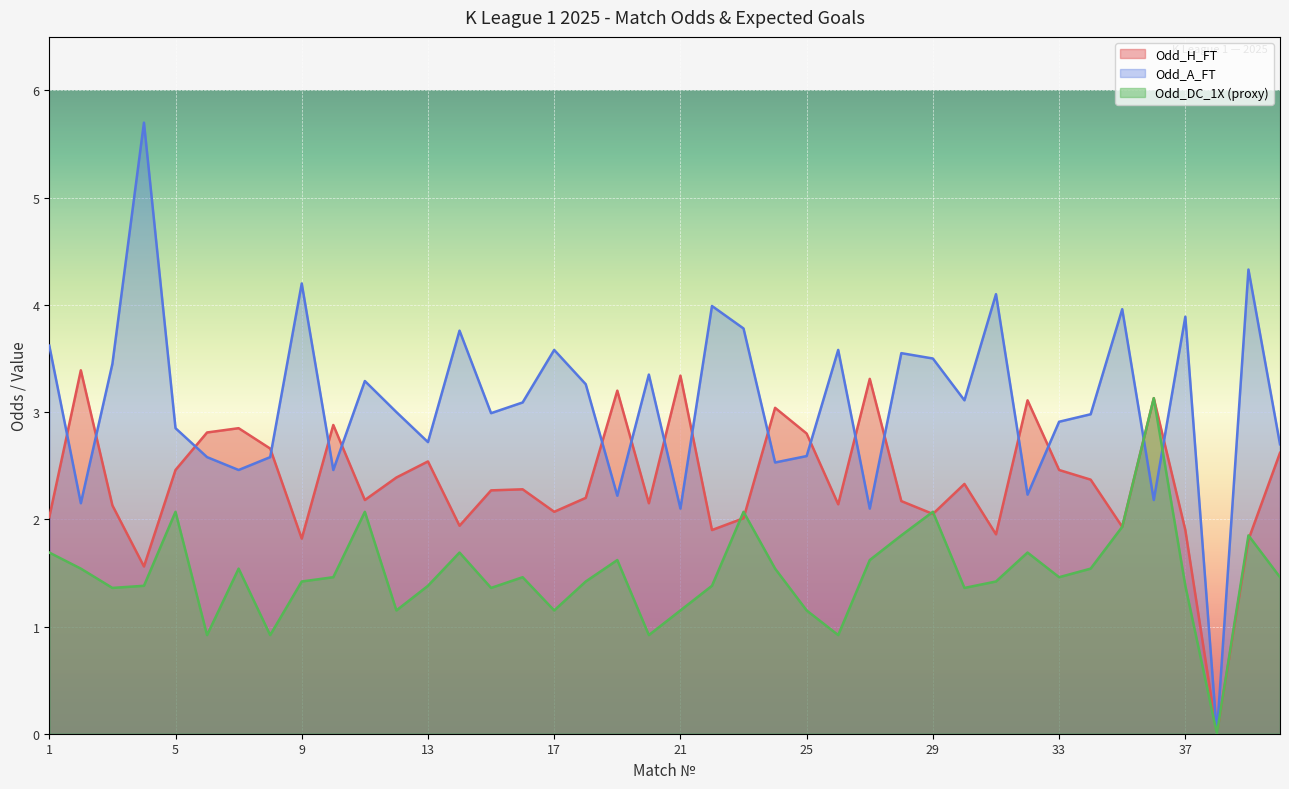

Rank the series by their average value, from lowest to highest.

Odd_DC_1X (proxy), Odd_H_FT, Odd_A_FT